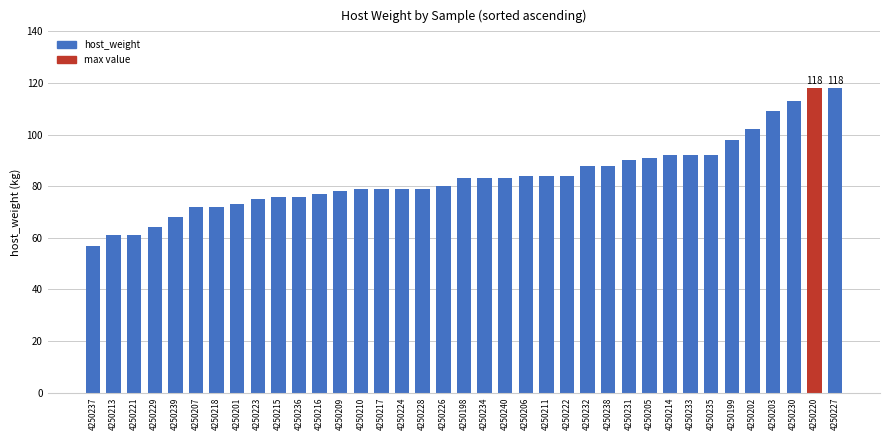

What is the label of the 21st bar from the left?

4250240